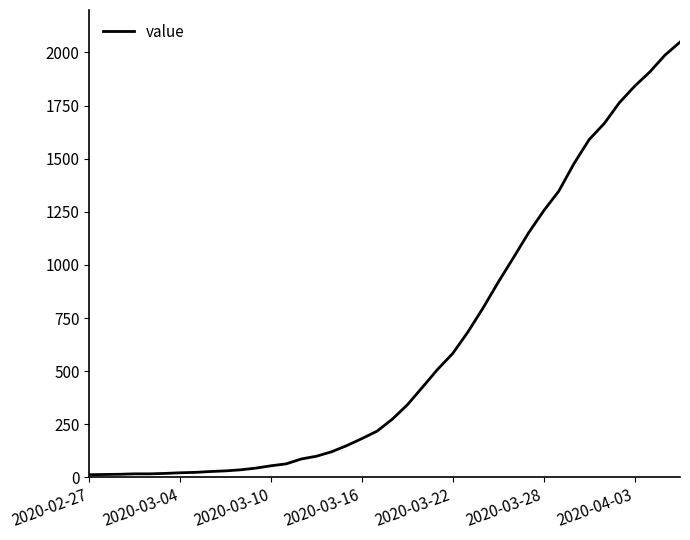

What is the maximum value shown in the chart?

2049